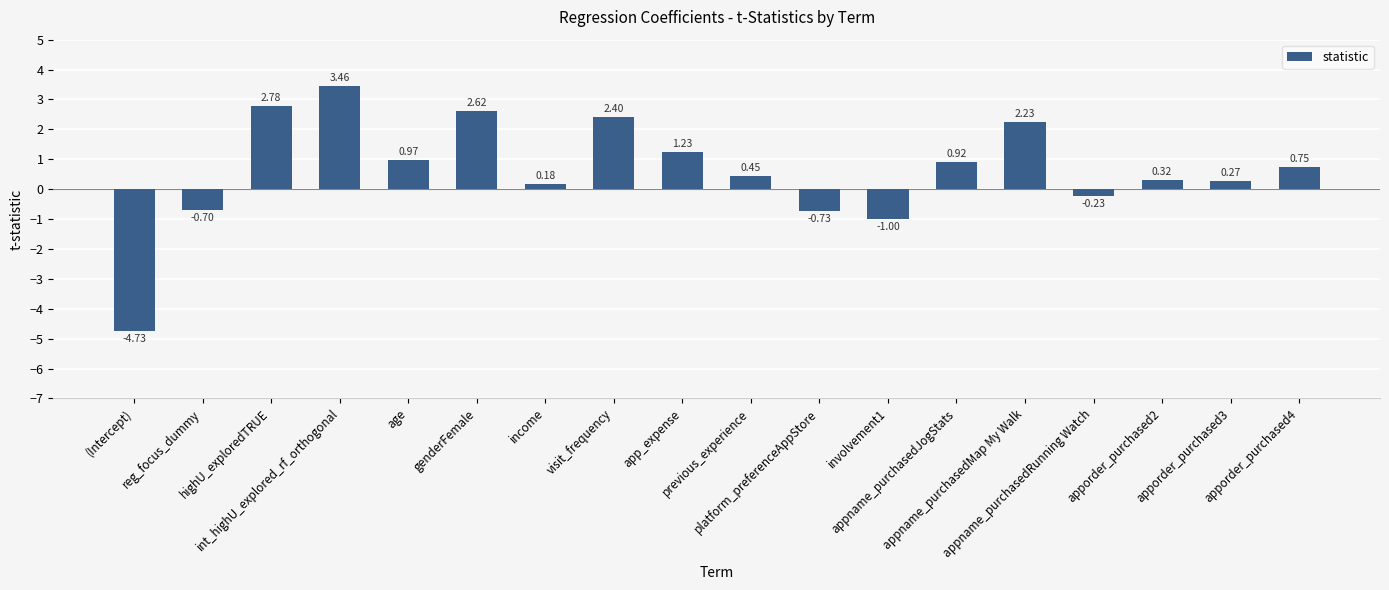

Rank the categories by value from lowest to highest.

(Intercept), involvement1, platform_preferenceAppStore, reg_focus_dummy, appname_purchasedRunning Watch, income, apporder_purchased3, apporder_purchased2, previous_experience, apporder_purchased4, appname_purchasedJogStats, age, app_expense, appname_purchasedMap My Walk, visit_frequency, genderFemale, highU_exploredTRUE, int_highU_explored_rf_orthogonal